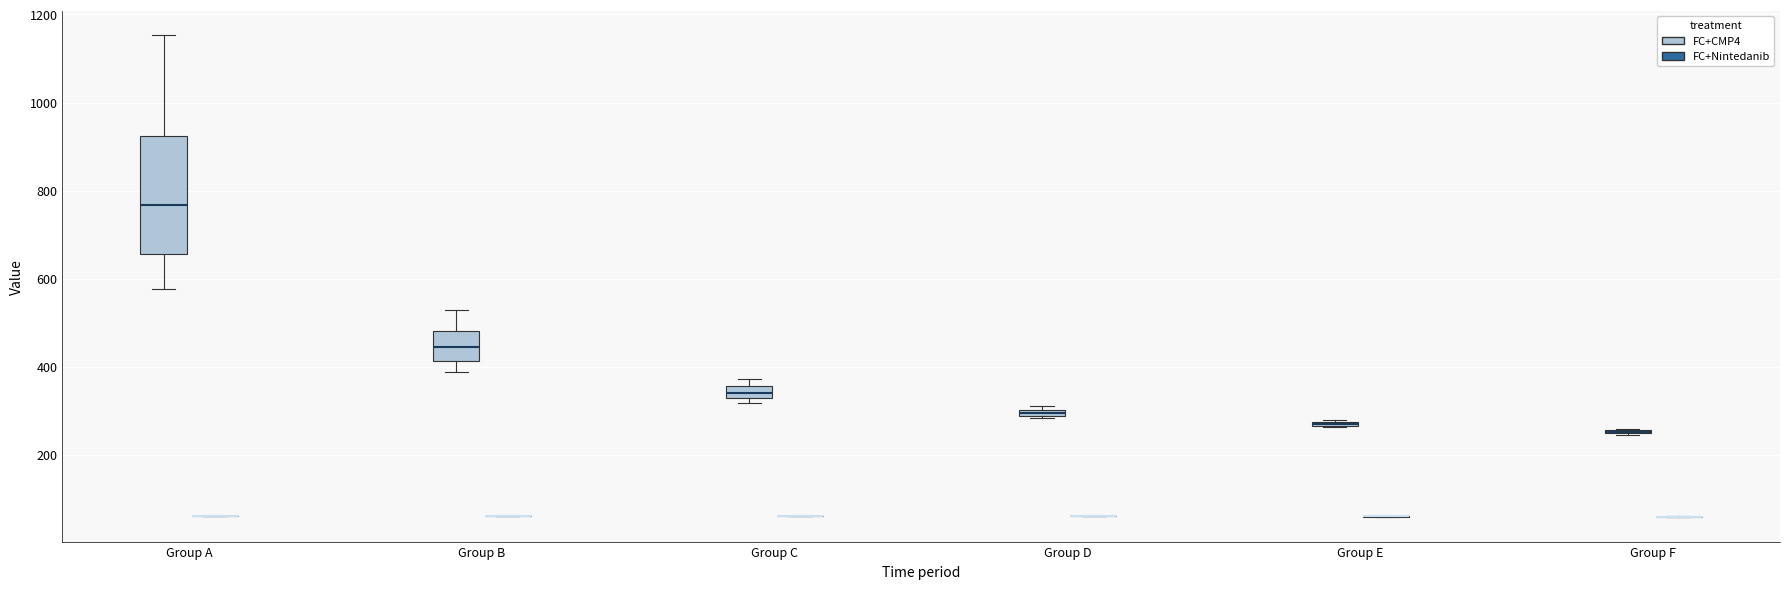

Comparing the boxes themselves (not the whiskers), which one is the tallest?

Group A (FC+CMP4)